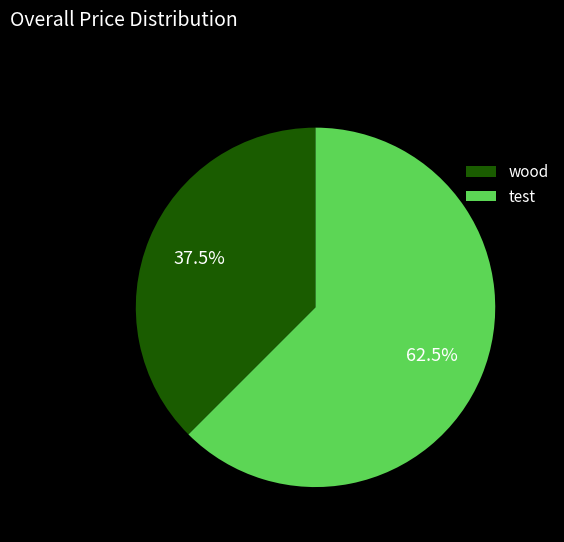

Which slice is the largest?

test